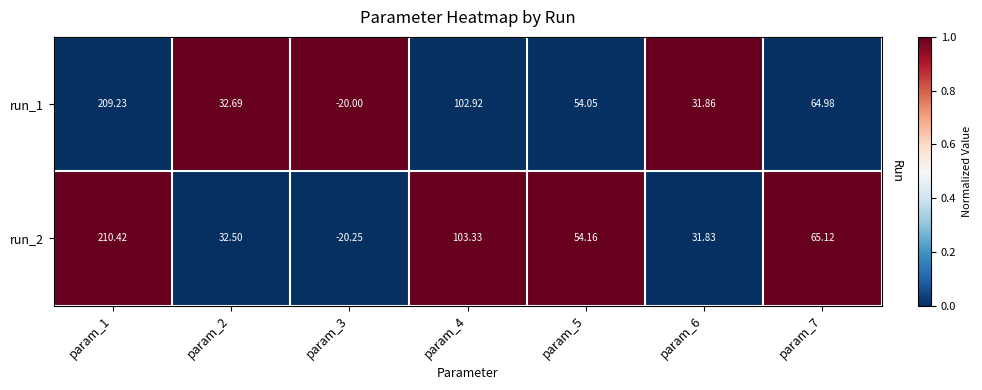

Which series has the widest spread of values?

run_2